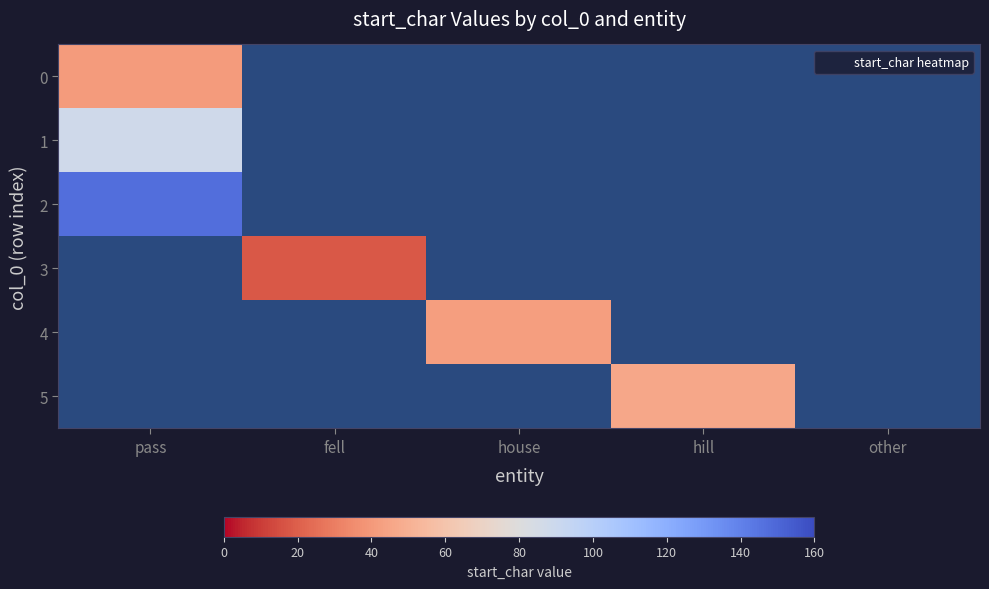

At pass, list the series in order from smallest to largest.

0, 1, 2, 3, 4, 5